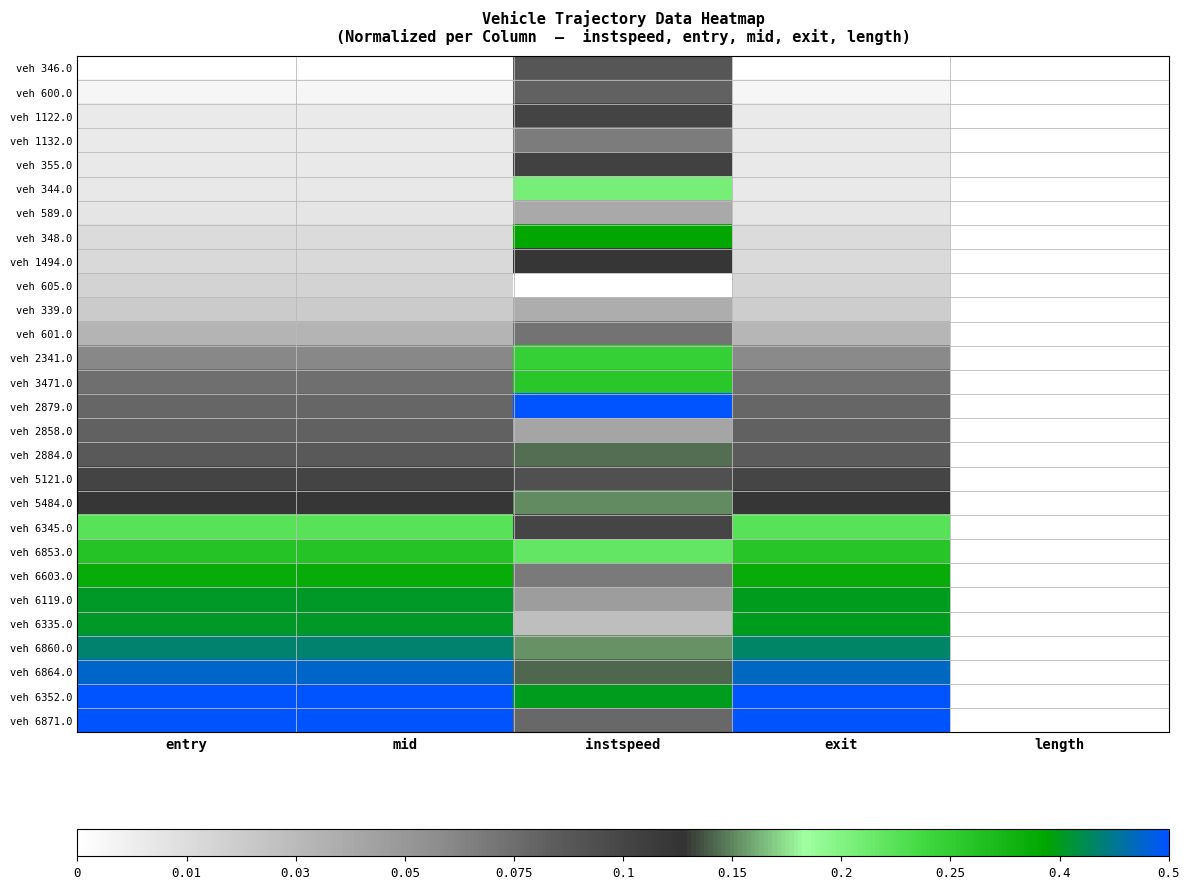

Reading right to left, what are all the values shown in this chart?

veh 346.0: length=0.0	exit=0.0	instspeed=0.4	mid=0.0	entry=0.0
veh 600.0: length=0.0	exit=0.0	instspeed=0.4	mid=0.0	entry=0.0
veh 1122.0: length=0.0	exit=0.1	instspeed=0.5	mid=0.1	entry=0.1
veh 1132.0: length=0.0	exit=0.1	instspeed=0.4	mid=0.1	entry=0.1
veh 355.0: length=0.0	exit=0.1	instspeed=0.5	mid=0.1	entry=0.1
veh 344.0: length=0.0	exit=0.1	instspeed=0.7	mid=0.1	entry=0.1
veh 589.0: length=0.0	exit=0.1	instspeed=0.2	mid=0.1	entry=0.1
veh 348.0: length=0.0	exit=0.1	instspeed=0.9	mid=0.1	entry=0.1
veh 1494.0: length=0.0	exit=0.1	instspeed=0.5	mid=0.1	entry=0.1
veh 605.0: length=0.0	exit=0.1	instspeed=0.0	mid=0.1	entry=0.1
veh 339.0: length=0.0	exit=0.1	instspeed=0.2	mid=0.2	entry=0.2
veh 601.0: length=0.0	exit=0.2	instspeed=0.4	mid=0.2	entry=0.2
veh 2341.0: length=0.0	exit=0.3	instspeed=0.8	mid=0.3	entry=0.3
veh 3471.0: length=0.0	exit=0.4	instspeed=0.8	mid=0.4	entry=0.4
veh 2879.0: length=0.0	exit=0.4	instspeed=1.0	mid=0.4	entry=0.4
veh 2858.0: length=0.0	exit=0.4	instspeed=0.3	mid=0.4	entry=0.4
veh 2884.0: length=0.0	exit=0.4	instspeed=0.6	mid=0.4	entry=0.4
veh 5121.0: length=0.0	exit=0.5	instspeed=0.5	mid=0.5	entry=0.5
veh 5484.0: length=0.0	exit=0.5	instspeed=0.6	mid=0.5	entry=0.5
veh 6345.0: length=0.0	exit=0.7	instspeed=0.5	mid=0.7	entry=0.7
veh 6853.0: length=0.0	exit=0.8	instspeed=0.7	mid=0.8	entry=0.8
veh 6603.0: length=0.0	exit=0.9	instspeed=0.4	mid=0.9	entry=0.9
veh 6119.0: length=0.0	exit=0.9	instspeed=0.3	mid=0.9	entry=0.9
veh 6335.0: length=0.0	exit=0.9	instspeed=0.2	mid=0.9	entry=0.9
veh 6860.0: length=0.0	exit=0.9	instspeed=0.6	mid=0.9	entry=0.9
veh 6864.0: length=0.0	exit=1.0	instspeed=0.6	mid=1.0	entry=1.0
veh 6352.0: length=0.0	exit=1.0	instspeed=0.9	mid=1.0	entry=1.0
veh 6871.0: length=0.0	exit=1.0	instspeed=0.4	mid=1.0	entry=1.0